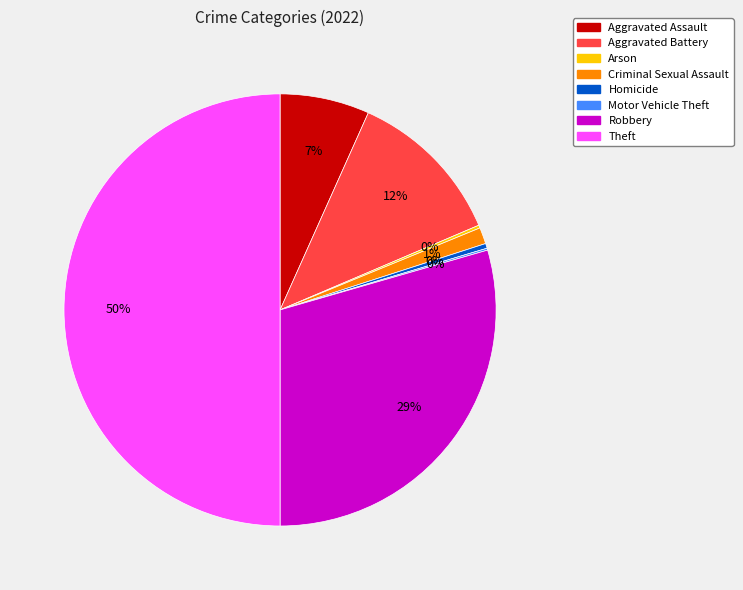

The Theft slice represents 50% of the pie. True or false?

True